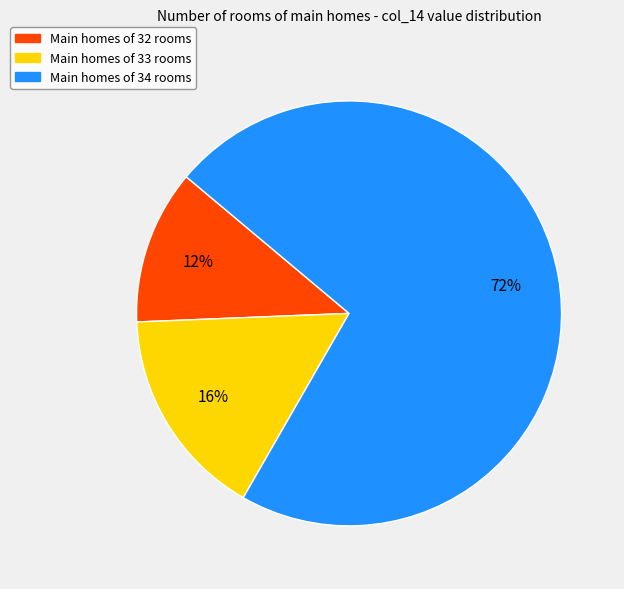

Is there a majority slice in this chart?

Yes